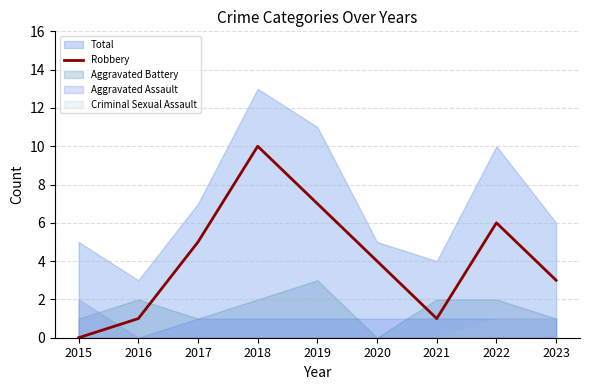

List the labels in order of value, smallest first.

2015, 2016, 2021, 2023, 2020, 2017, 2022, 2019, 2018